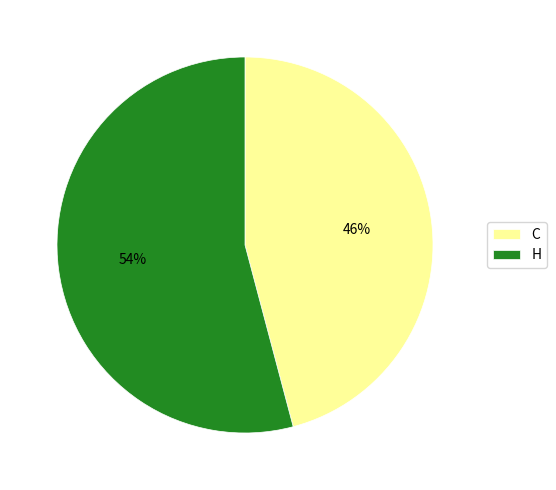

Rank the categories by value from highest to lowest.

H, C